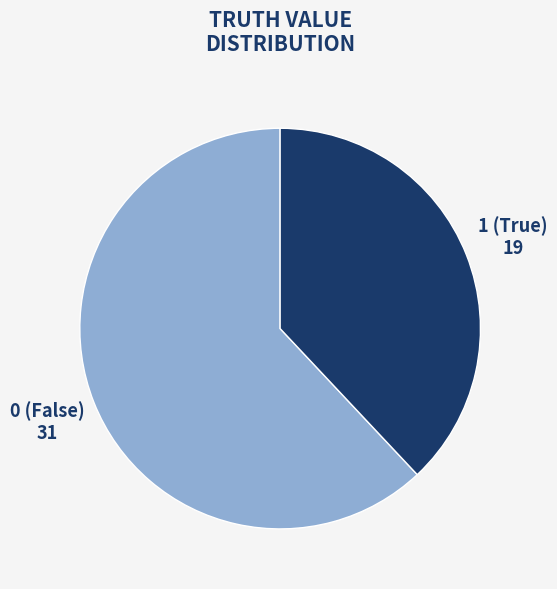

What is the largest slice in the pie chart?

0 (False)